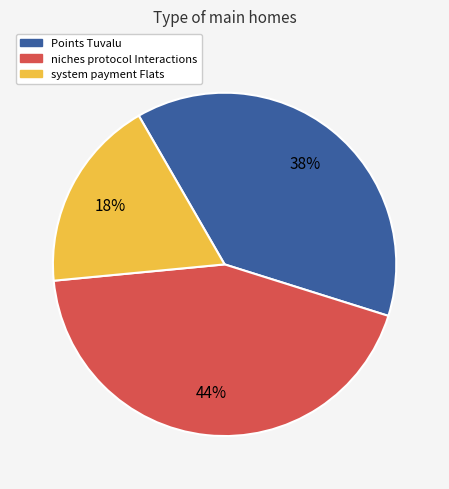

To the nearest percent, what is the average slice percentage?

33%